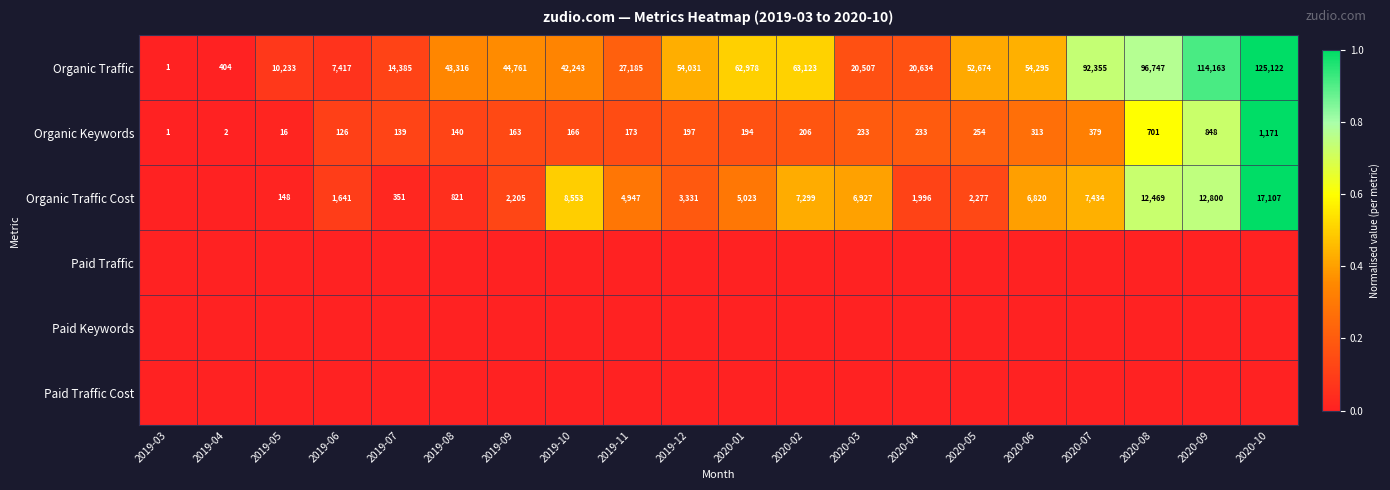

Count the number of data series in this chart.

6